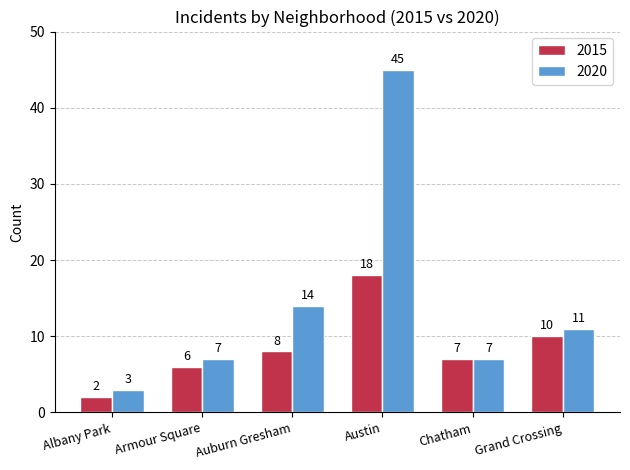

How many values in the 2015 series are below 8?

3